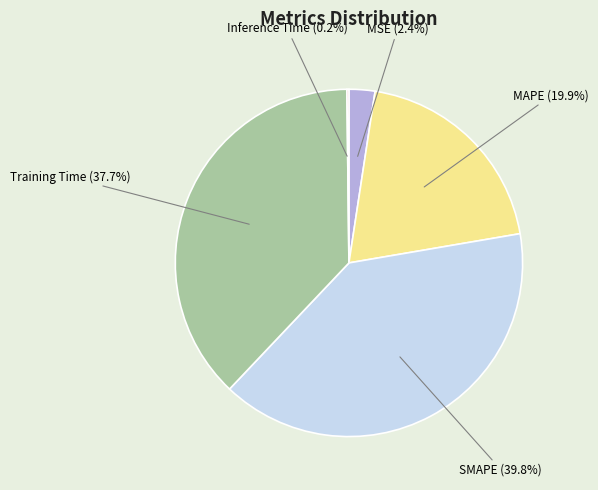

To the nearest percent, what is the difference between the largest and smallest slice percentages?

40%